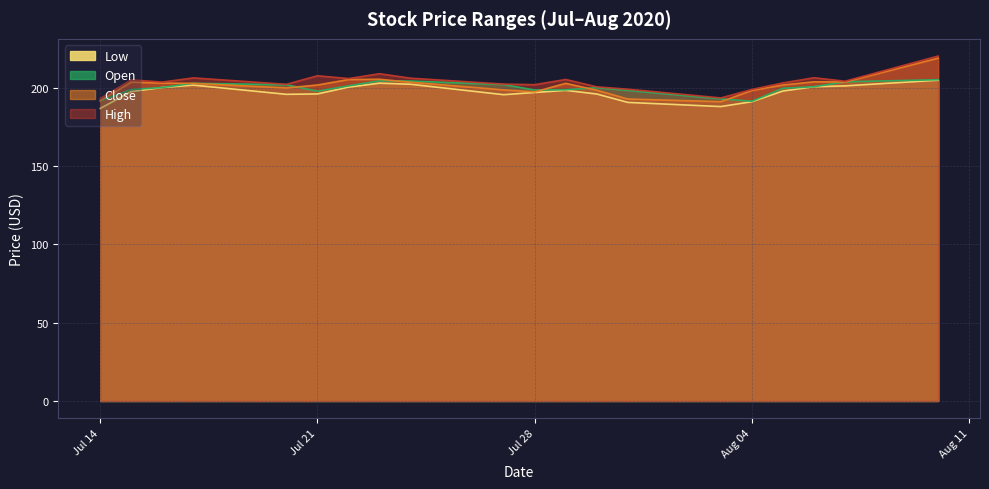

True or false: High and Open cross at least once.

False